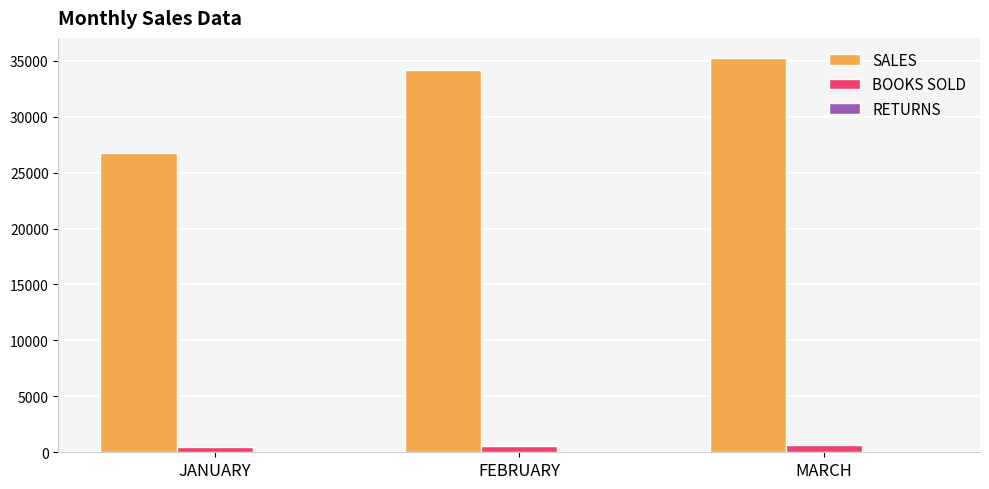

What is the maximum value shown in the chart?

35274.6